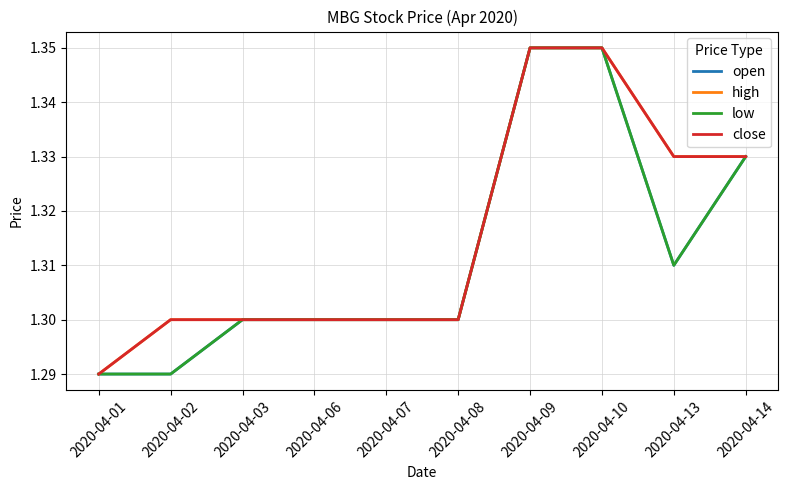

The value of high at 2020-04-10 is 2.2. True or false?

False